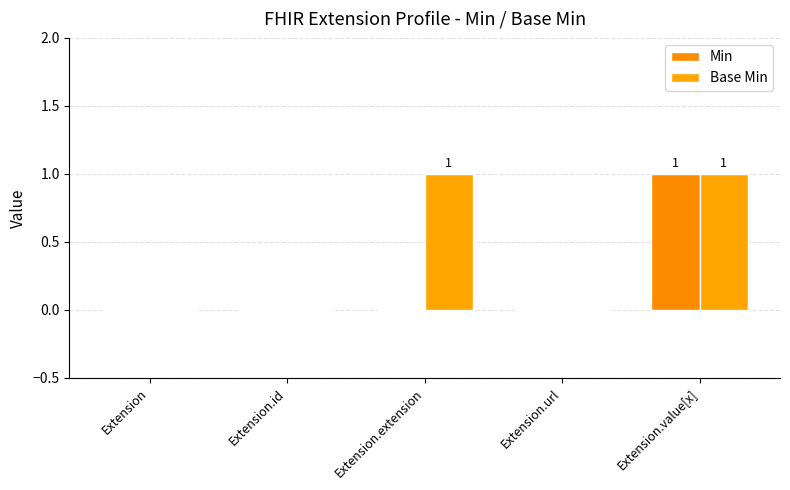

How many groups of bars are there?

5